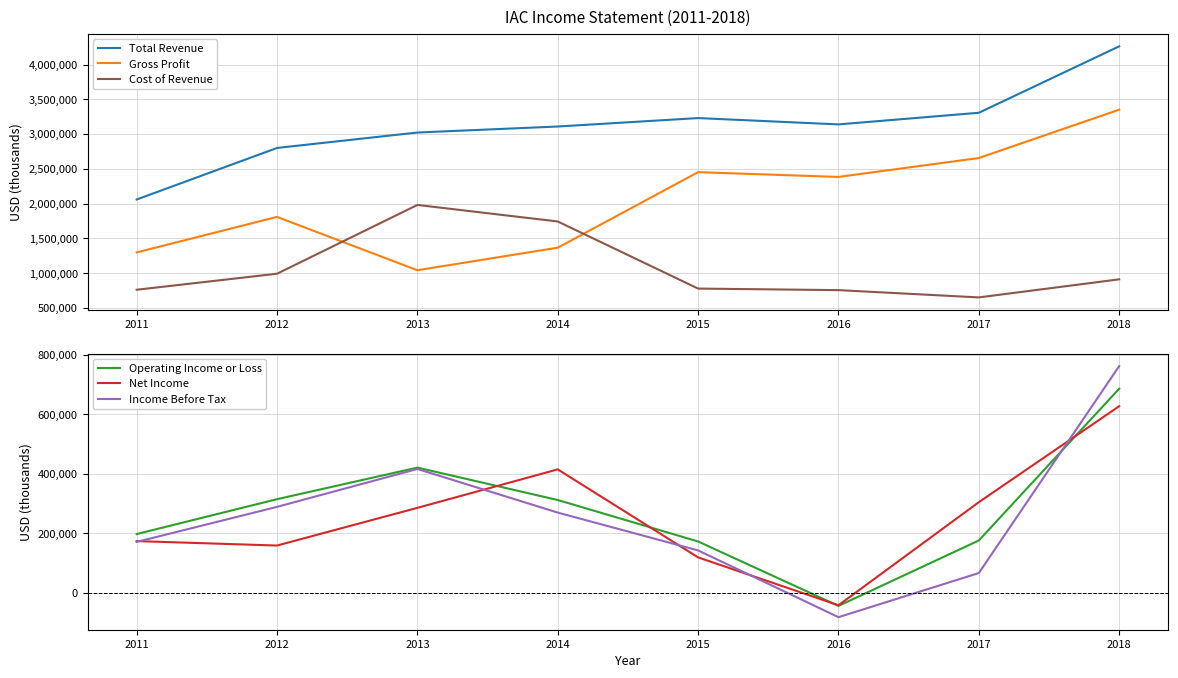

How many positive values does the Income Before Tax series have?

7